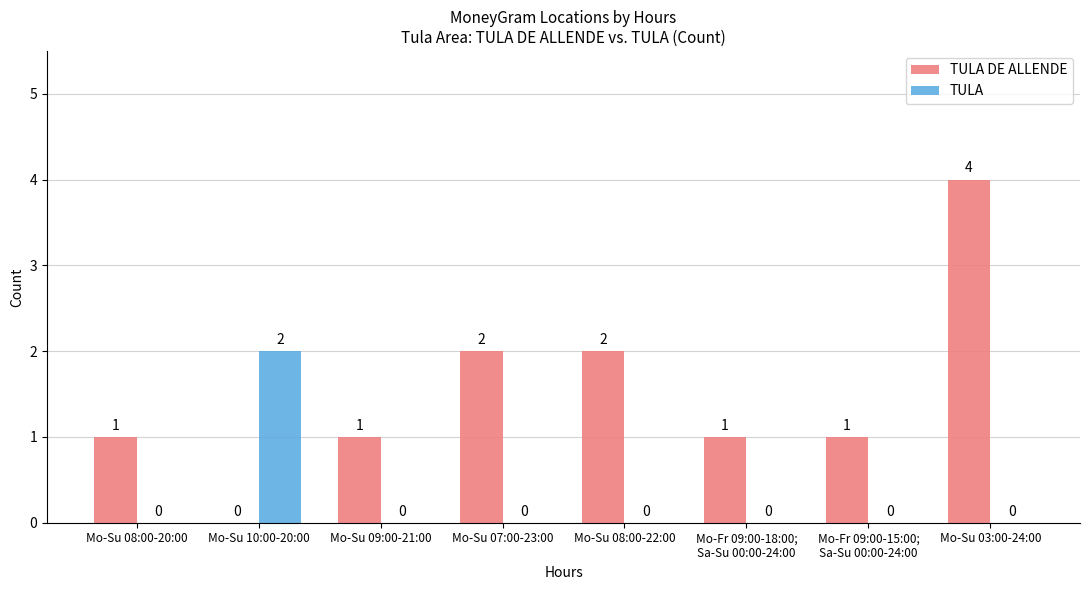

What is the greatest value displayed?

4